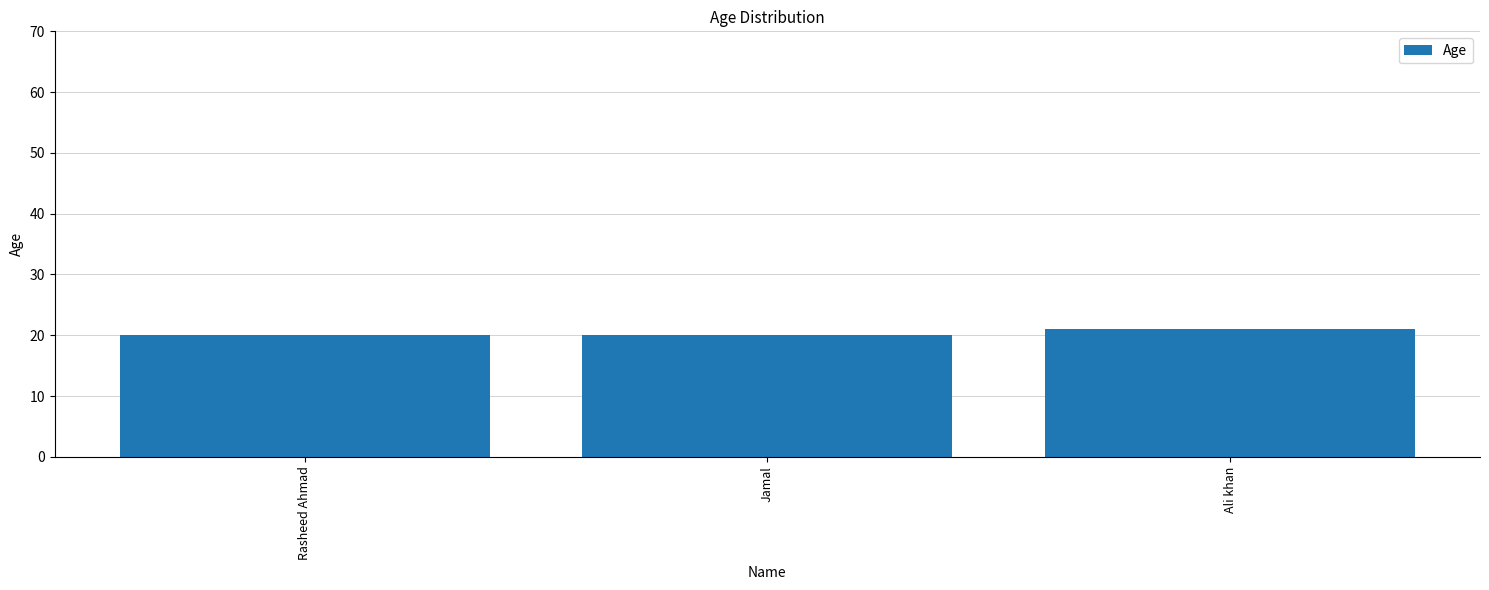

Approximately how many times larger is the value at Rasheed Ahmad compared to Jamal?

1.0